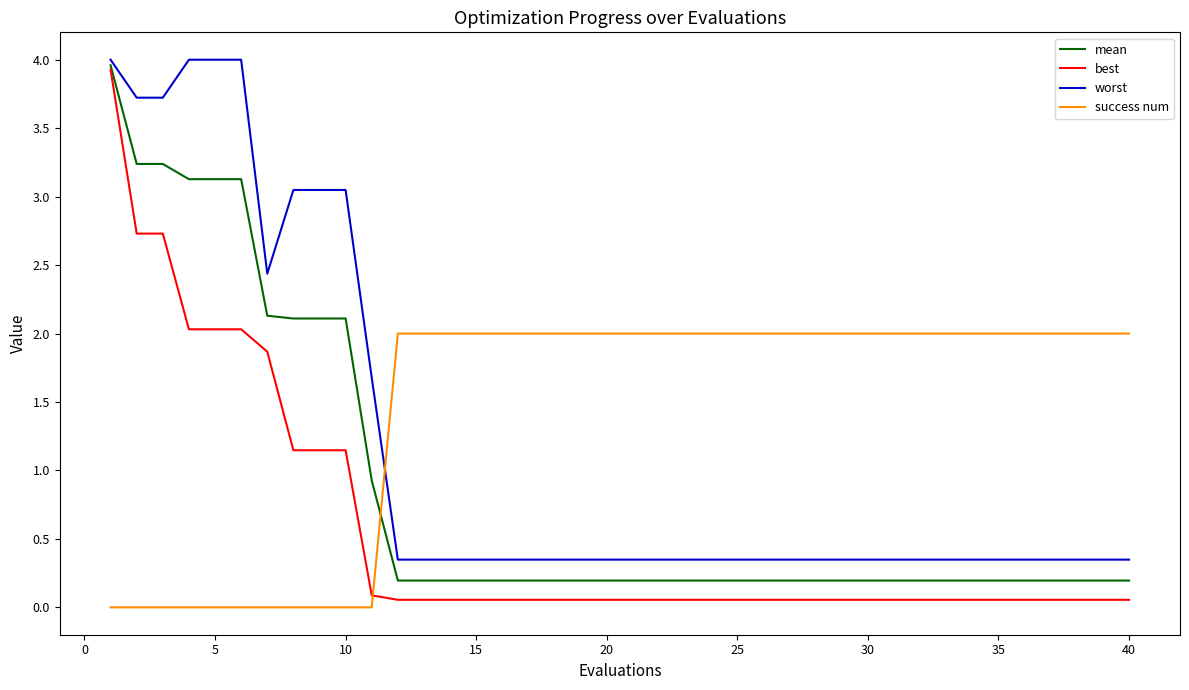

How many intersections are there between success num and best?

1